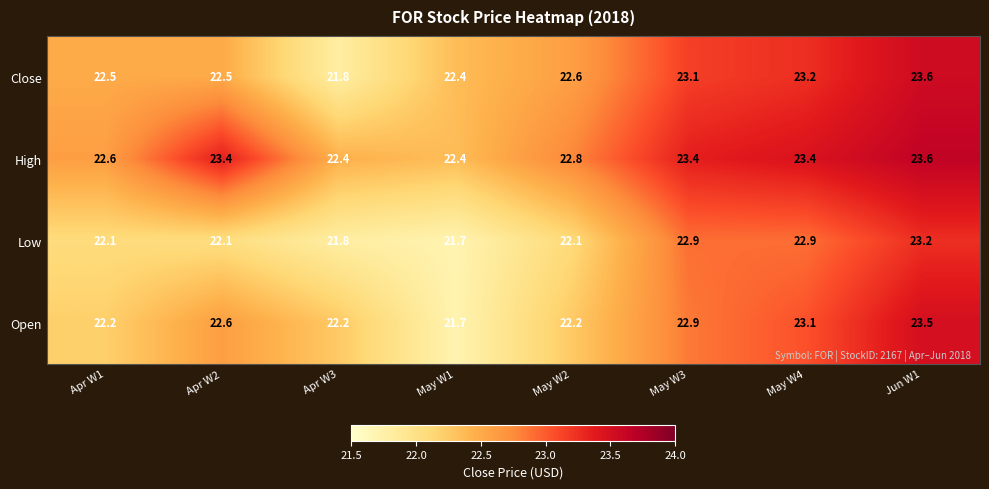

What is the spread (max minus min) of values at May W3?

0.5